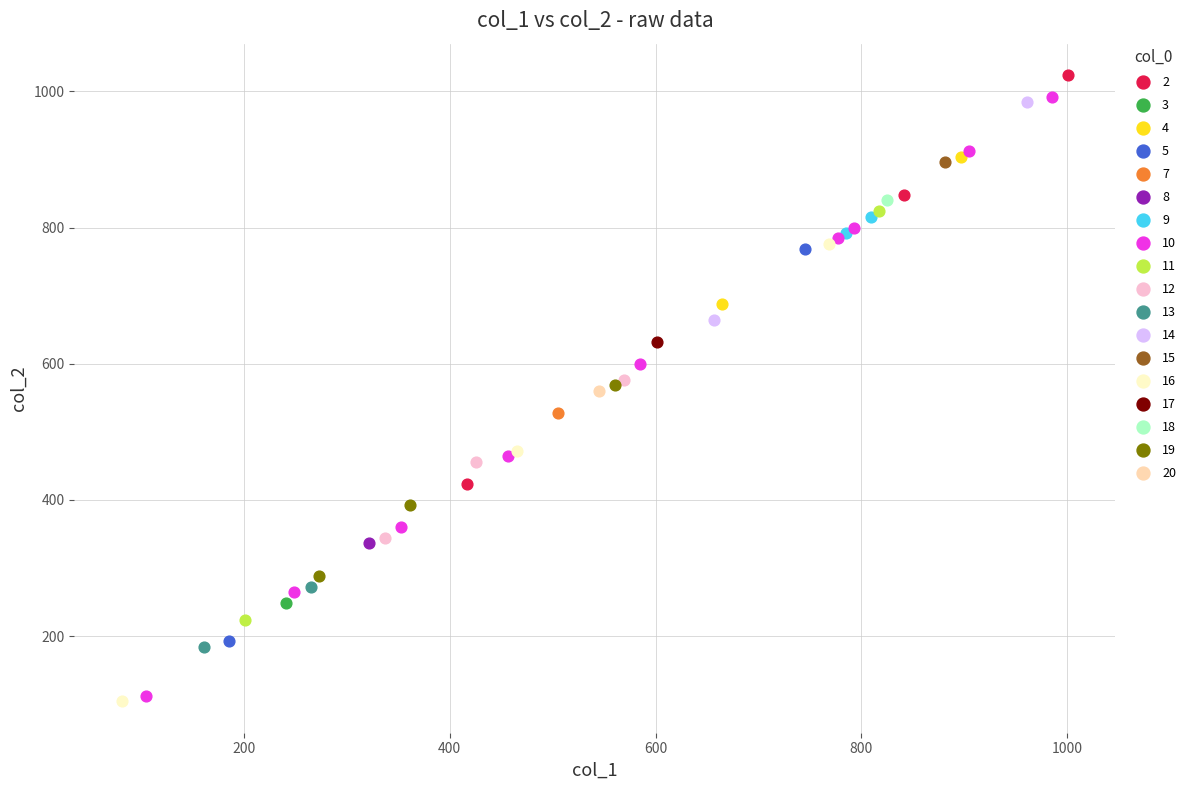

What are all the series names shown in the legend?

2, 3, 4, 5, 7, 8, 9, 10, 11, 12, 13, 14, 15, 16, 17, 18, 19, 20